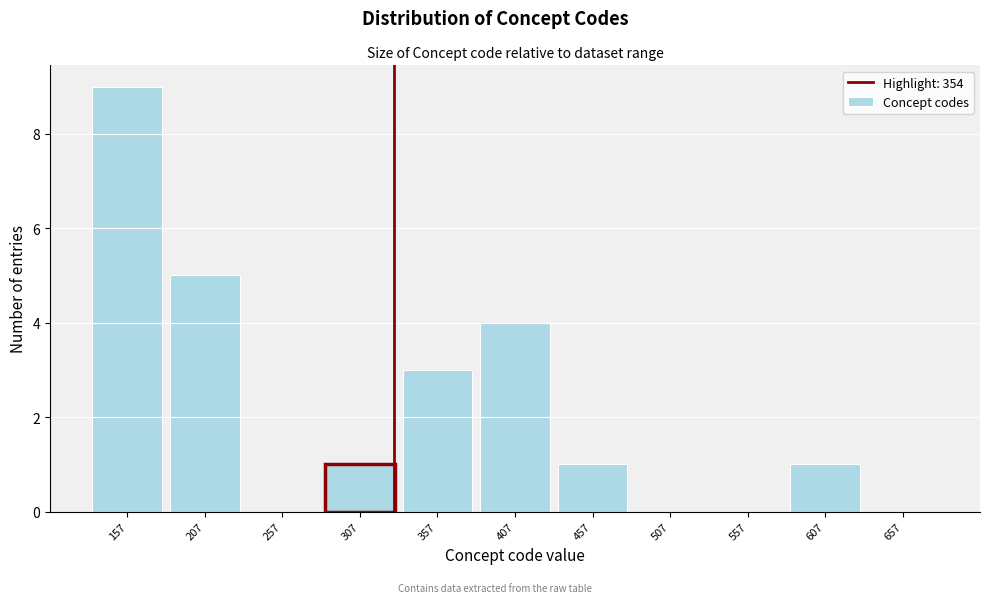

Reading right to left, transcribe all the data shown in this chart.

657=0	607=1	557=0	507=0	457=1	407=4	357=3	307=1	257=0	207=5	157=9